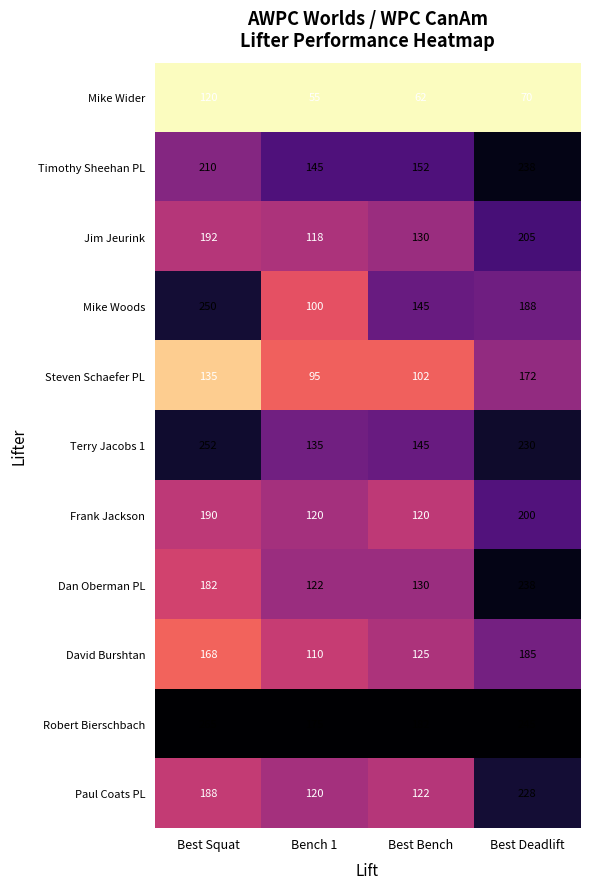

List the labels in order of Timothy Sheehan PL value, largest first.

Best Deadlift, Best Squat, Best Bench, Bench 1